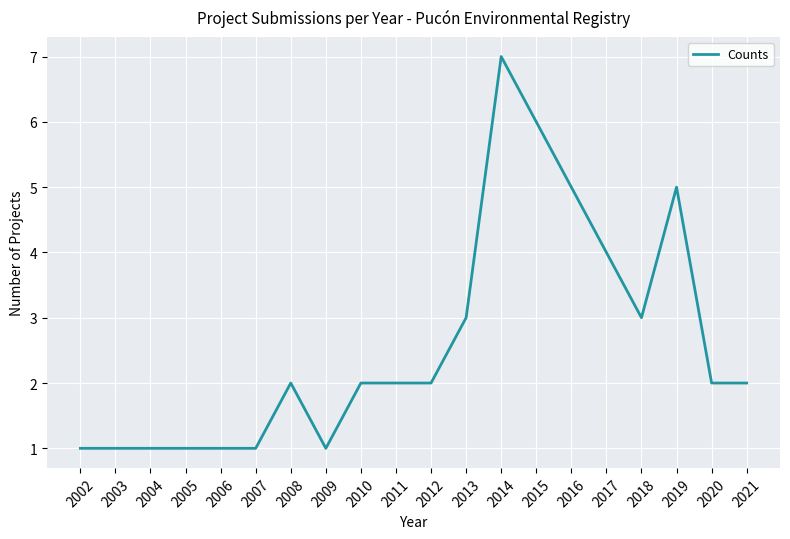

Reading left to right, transcribe all the data shown in this chart.

1	1	1	1	1	1	2	1	2	2	2	3	7	6	5	4	3	5	2	2